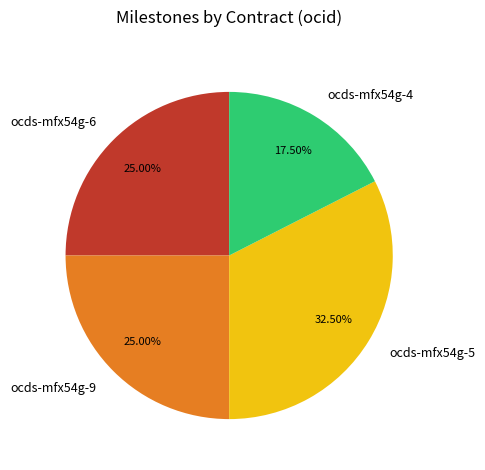

To the nearest percent, what is the average slice percentage?

25%